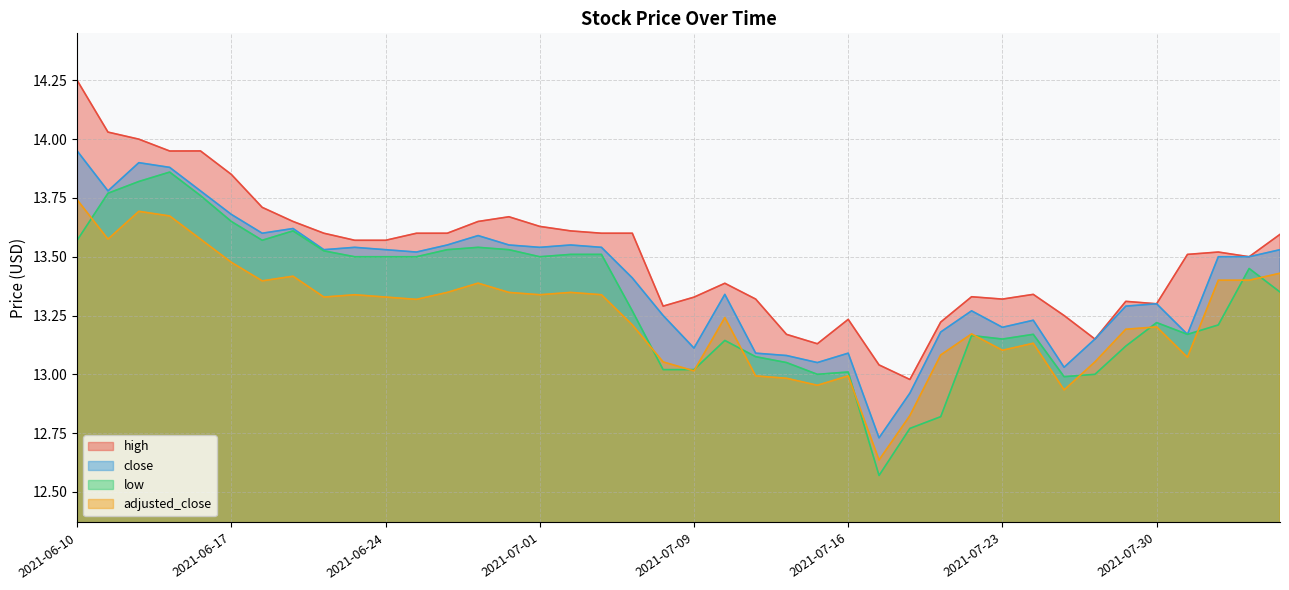

What is the difference between the low values at 2021-07-21 and 2021-06-30?

0.7